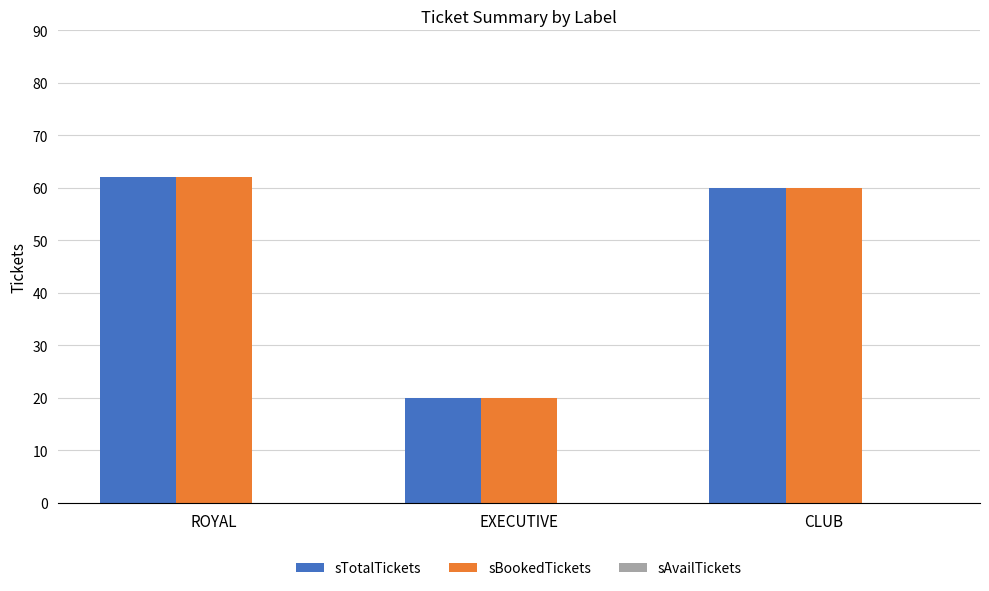

The value of sBookedTickets at EXECUTIVE is 20. True or false?

True